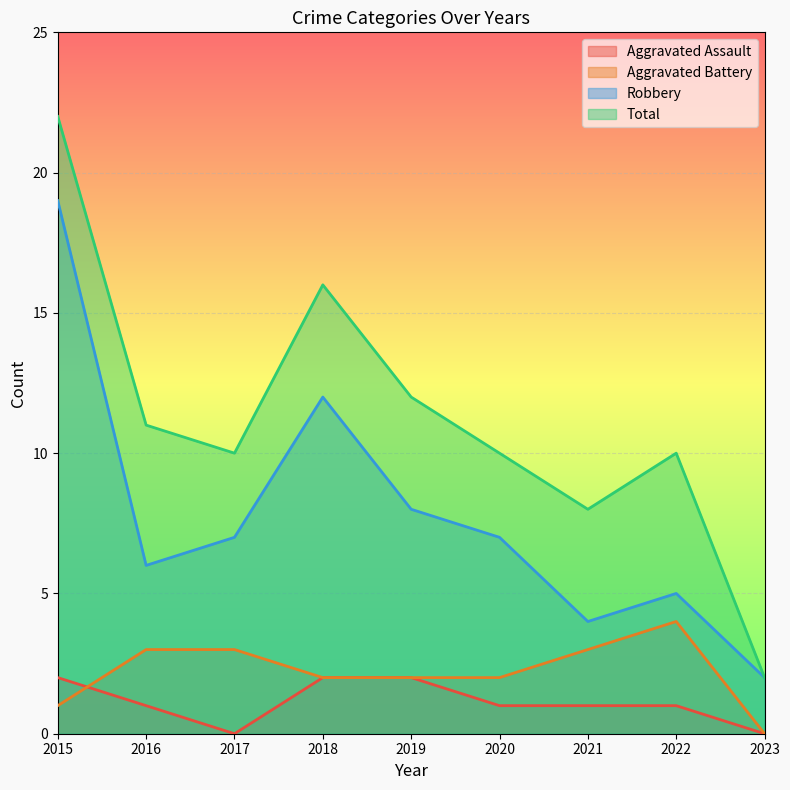

What is the highest value of the Aggravated Battery series?

4